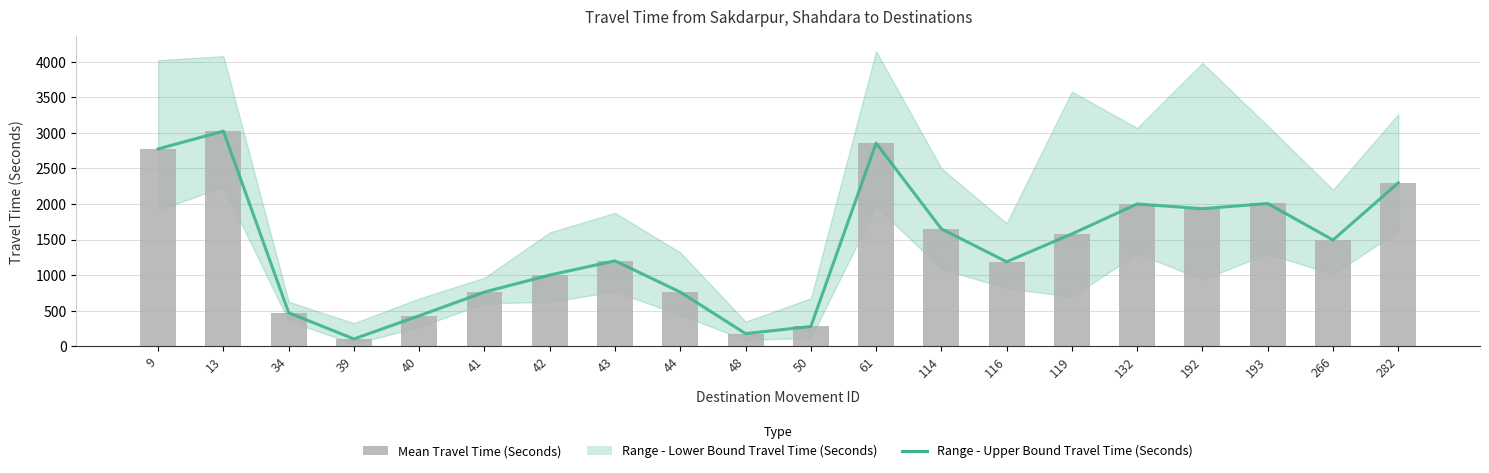

Is the value of Range - Upper Bound Travel Time (Seconds) at 116 greater than the value of Mean Travel Time (Seconds) at 61?

No